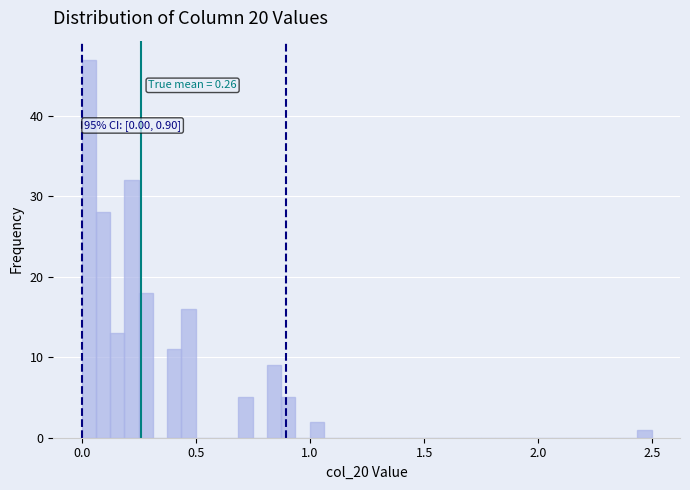

Around what value on the x-axis is the tallest bar? Give the approximate position of its centre, as read against the axis.

0.05